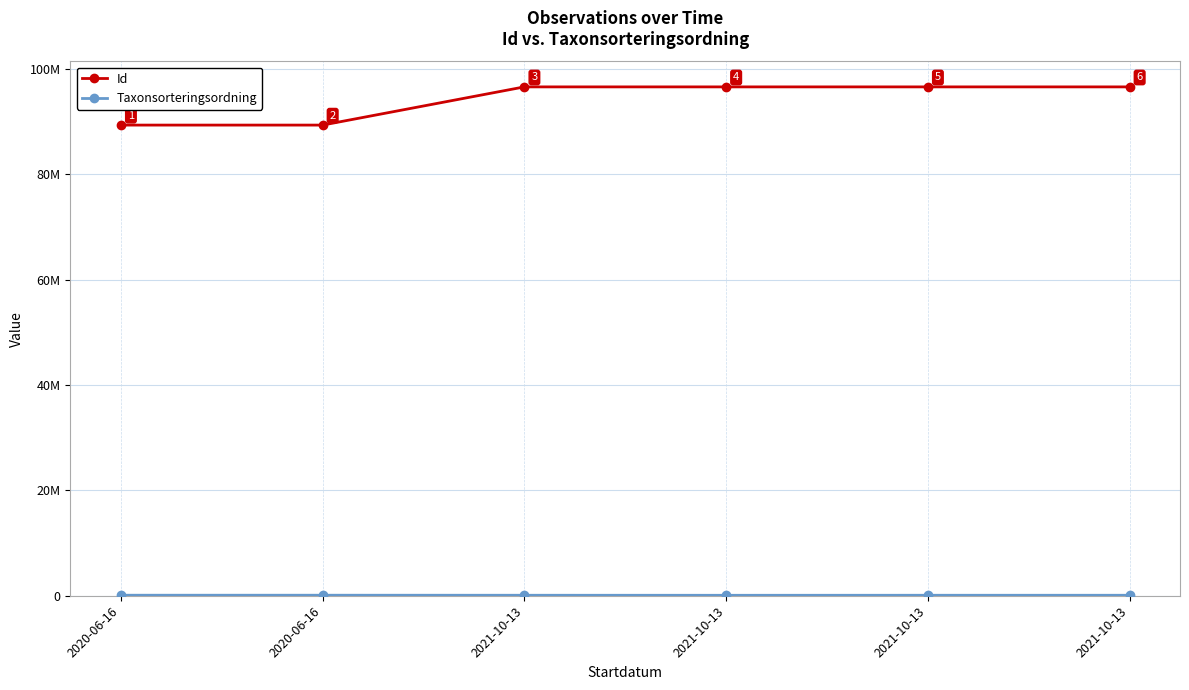

Is this an area chart (filled region under the line)?

No